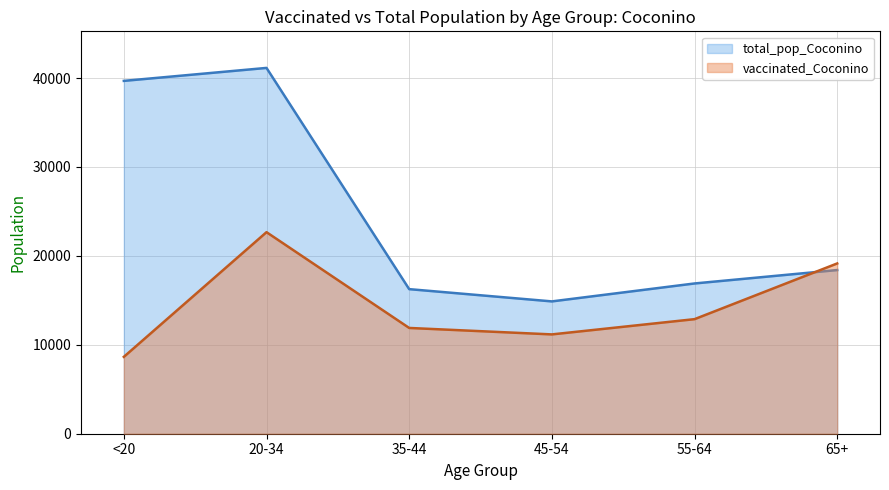

How many intersections are there between vaccinated_Coconino and total_pop_Coconino?

1